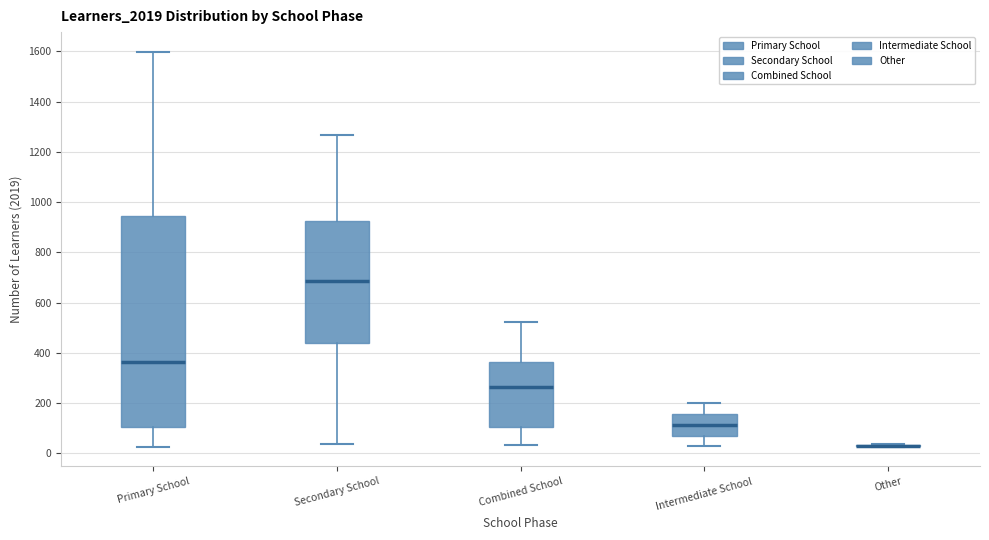

Reading left to right, transcribe this box plot: for each box, give where its median line is, the range the box spans, and where its two whiskers end, as read against the y-axis. The values are not printed on the chart, so give them approximately, as read against the axis.

Primary School: median 360, box 100 to 940, whiskers 20 to 1600
Secondary School: median 680, box 440 to 920, whiskers 40 to 1260
Combined School: median 260, box 100 to 360, whiskers 40 to 520
Intermediate School: median 120, box 80 to 160, whiskers 20 to 200
Other: box collapsed to a line at 40, whiskers 20 to 40